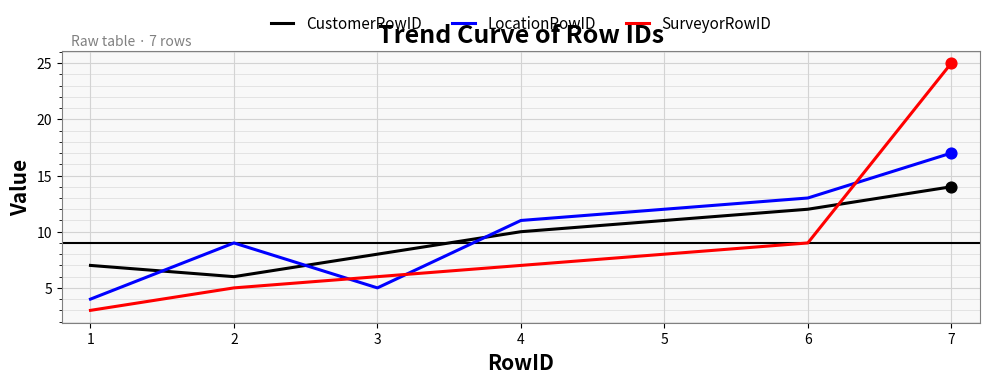

What are all the series names shown in the legend?

CustomerRowID, LocationRowID, SurveyorRowID